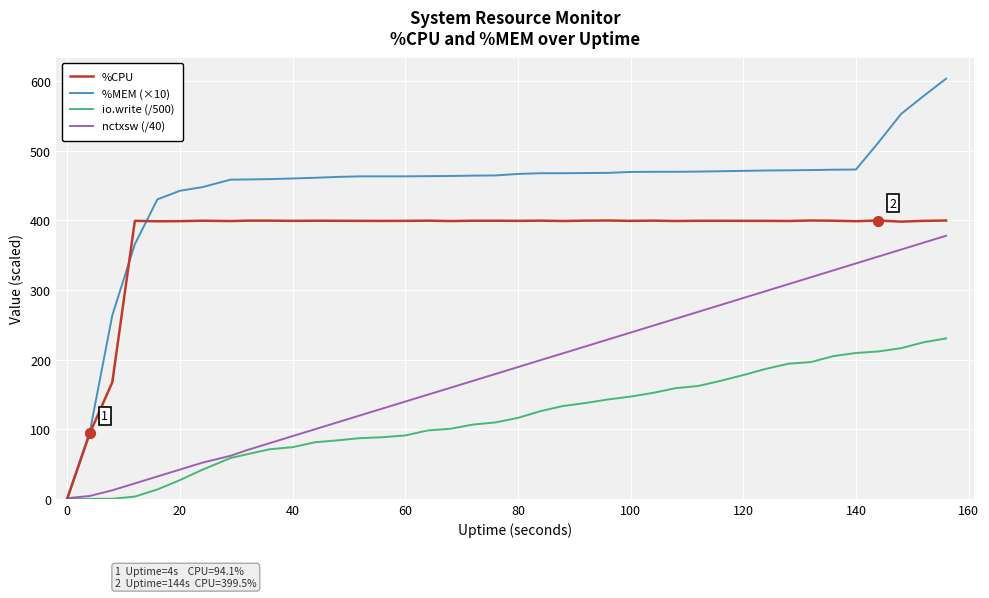

Which series has the largest total across all categories?

%MEM (×10)